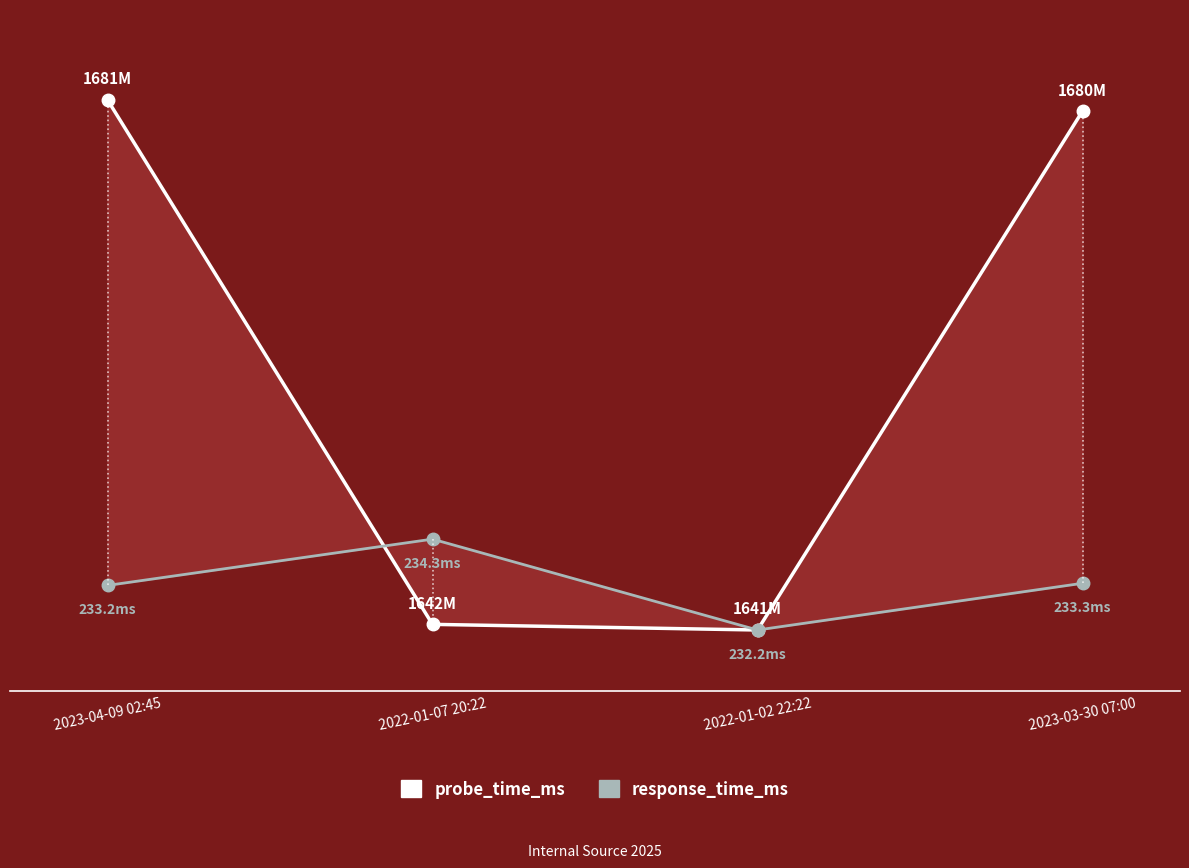

True or false: probe_time_ms has more than 2 interior local peaks.

False